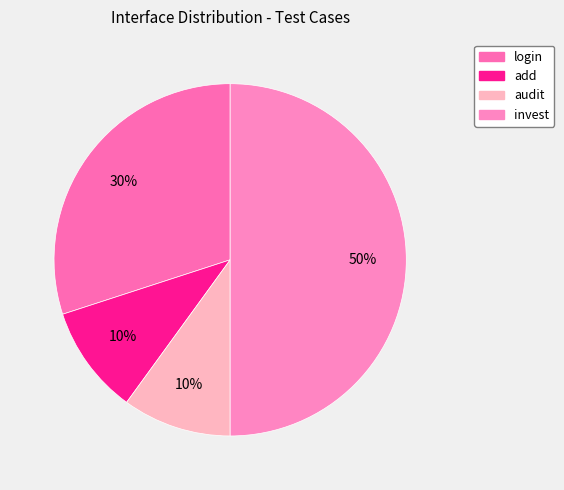

What is the smallest slice in the pie chart?

add